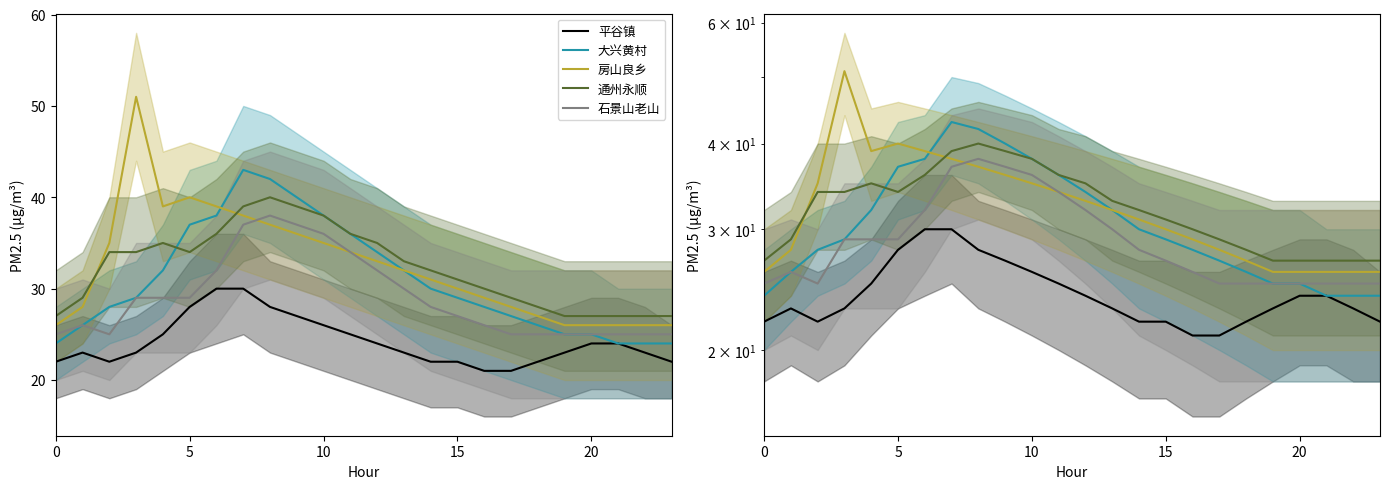

How many intersections are there between 大兴黄村 and 房山良乡?

1